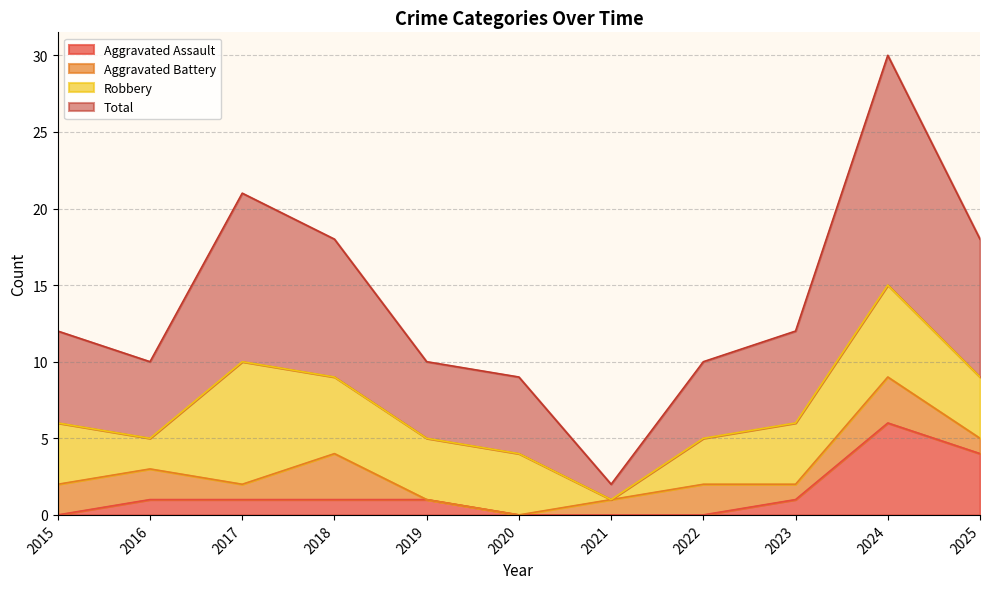

At which label is Total closest to 16?

2018